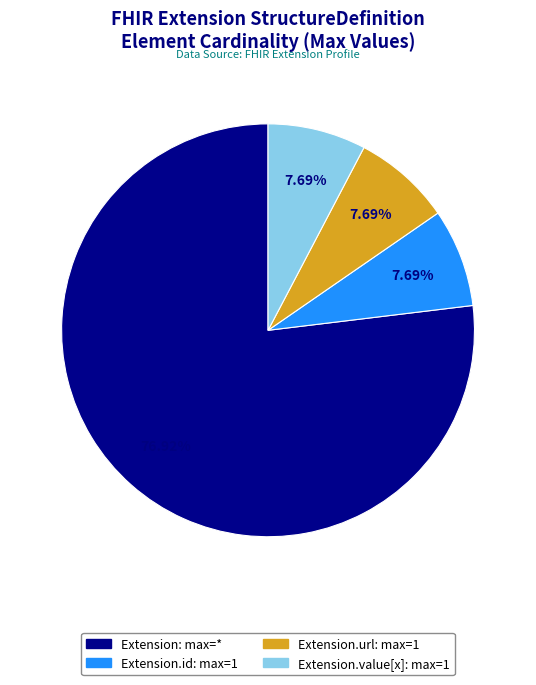

Count the number of slices in the pie.

4